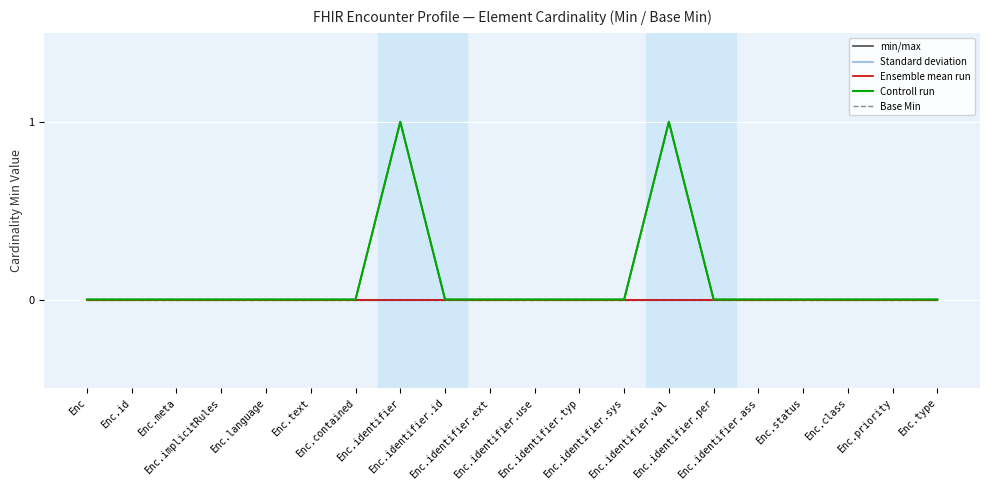

True or false: Standard deviation has more than 0 interior local peaks.

False